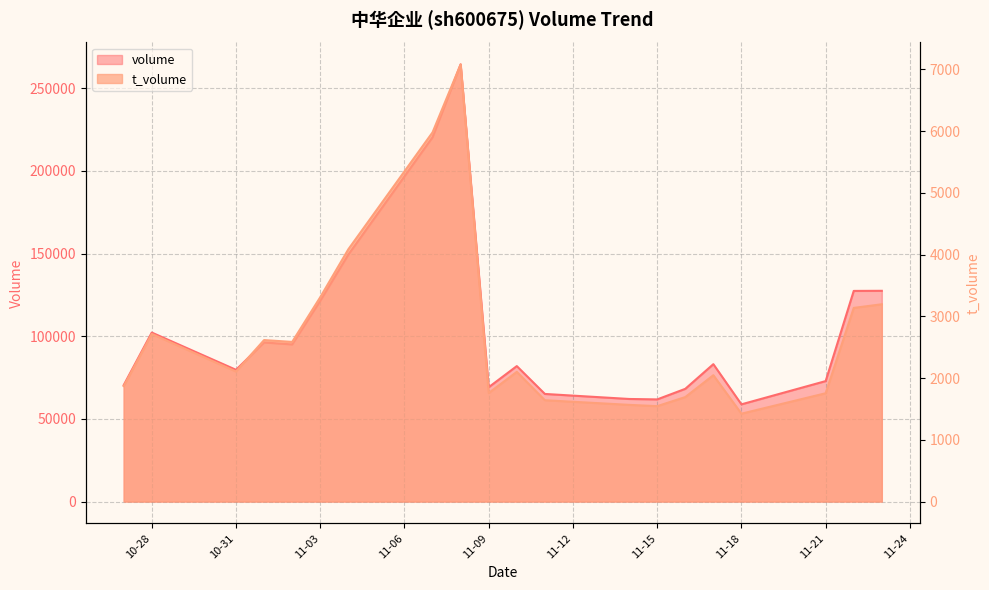

Does the chart display data point markers on the line(s)?

No